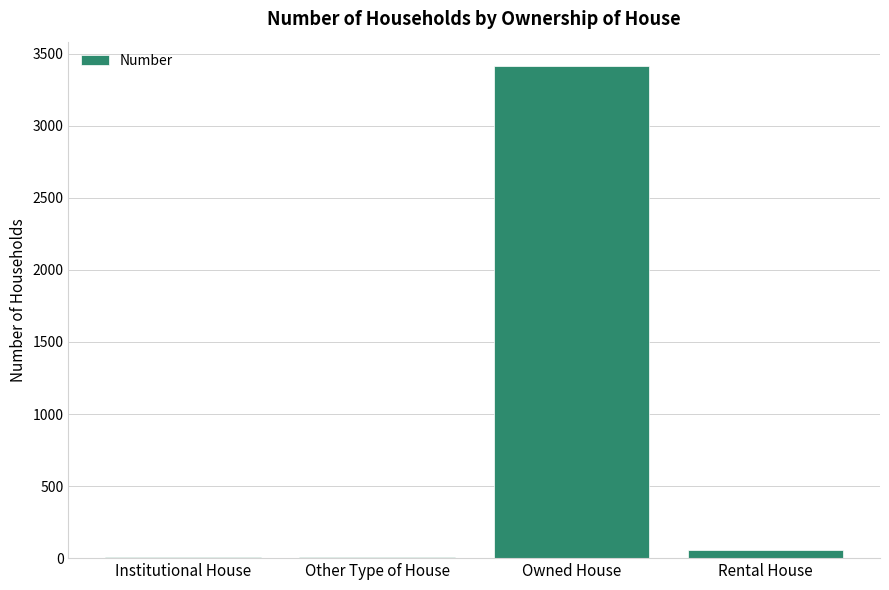

Between Rental House and Institutional House, which is larger?

Rental House